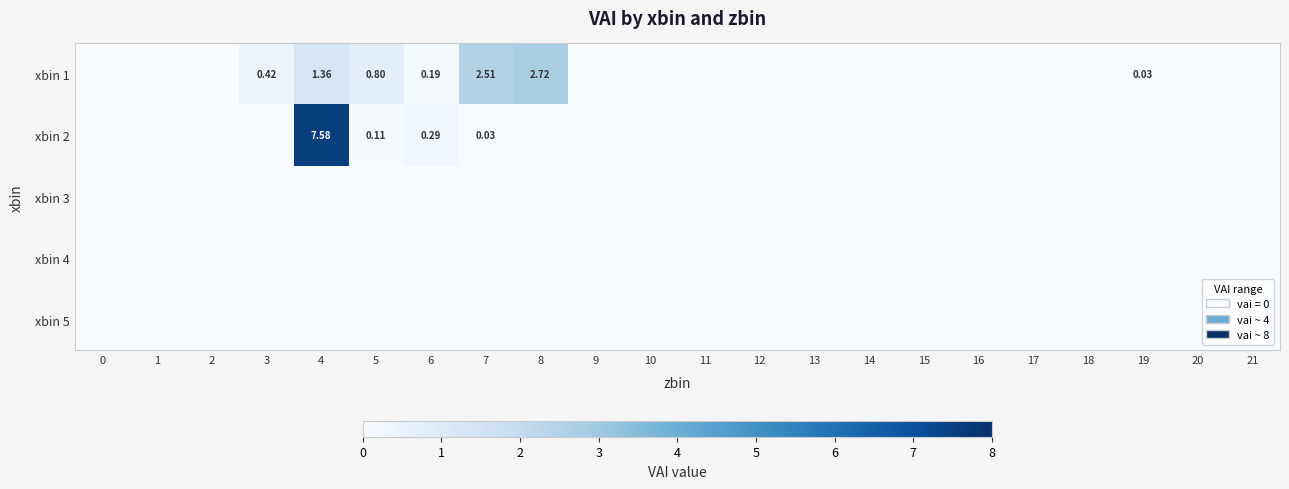

Reading right to left, extract all data points from this chart.

row_0: 21=0.0	20=0.0	19=0.0	18=0.0	17=0.0	16=0.0	15=0.0	14=0.0	13=0.0	12=0.0	11=0.0	10=0.0	9=0.0	8=2.7	7=2.5	6=0.2	5=0.8	4=1.4	3=0.4	2=0.0	1=0.0	0=0.0
row_1: 21=0.0	20=0.0	19=0.0	18=0.0	17=0.0	16=0.0	15=0.0	14=0.0	13=0.0	12=0.0	11=0.0	10=0.0	9=0.0	8=0.0	7=0.0	6=0.3	5=0.1	4=7.6	3=0.0	2=0.0	1=0.0	0=0.0
row_2: 21=0.0	20=0.0	19=0.0	18=0.0	17=0.0	16=0.0	15=0.0	14=0.0	13=0.0	12=0.0	11=0.0	10=0.0	9=0.0	8=0.0	7=0.0	6=0.0	5=0.0	4=0.0	3=0.0	2=0.0	1=0.0	0=0.0
row_3: 21=0.0	20=0.0	19=0.0	18=0.0	17=0.0	16=0.0	15=0.0	14=0.0	13=0.0	12=0.0	11=0.0	10=0.0	9=0.0	8=0.0	7=0.0	6=0.0	5=0.0	4=0.0	3=0.0	2=0.0	1=0.0	0=0.0
row_4: 21=0.0	20=0.0	19=0.0	18=0.0	17=0.0	16=0.0	15=0.0	14=0.0	13=0.0	12=0.0	11=0.0	10=0.0	9=0.0	8=0.0	7=0.0	6=0.0	5=0.0	4=0.0	3=0.0	2=0.0	1=0.0	0=0.0